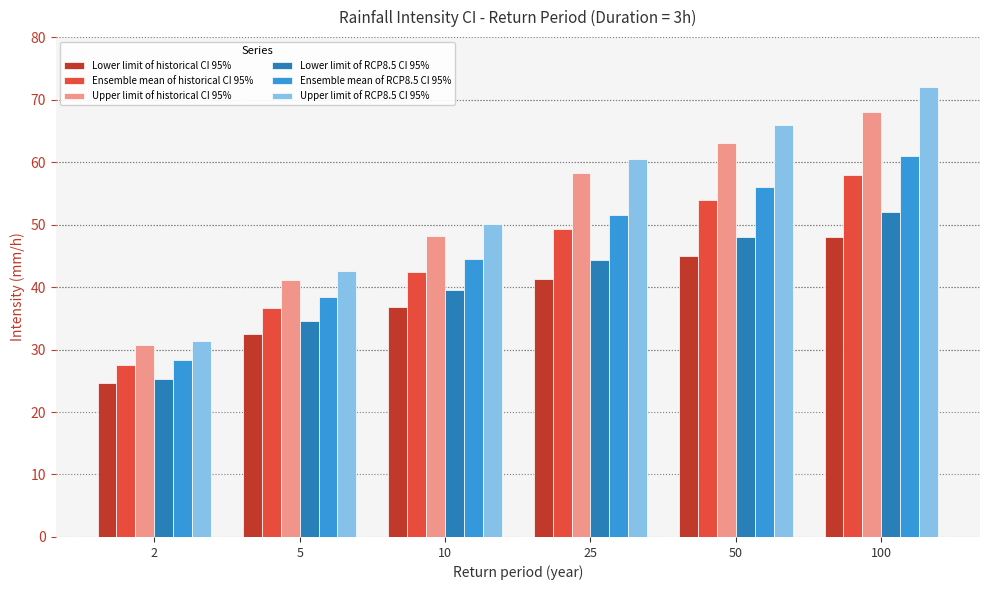

The Lower limit of RCP8.5 CI 95% series shows 27.7 at 10. True or false?

False